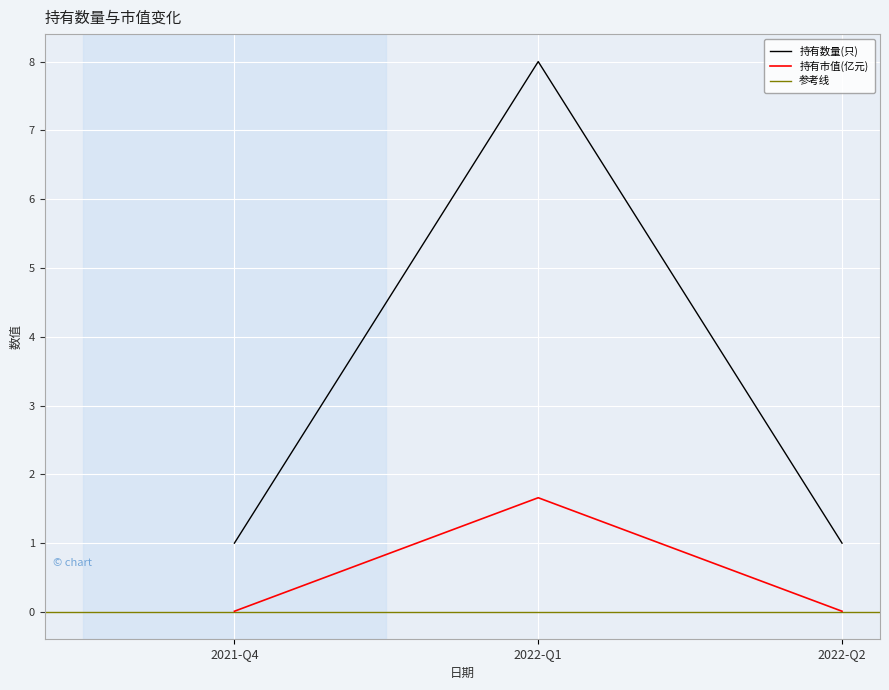

Which has a higher value, 2022-Q1 or 2021-Q4?

2022-Q1